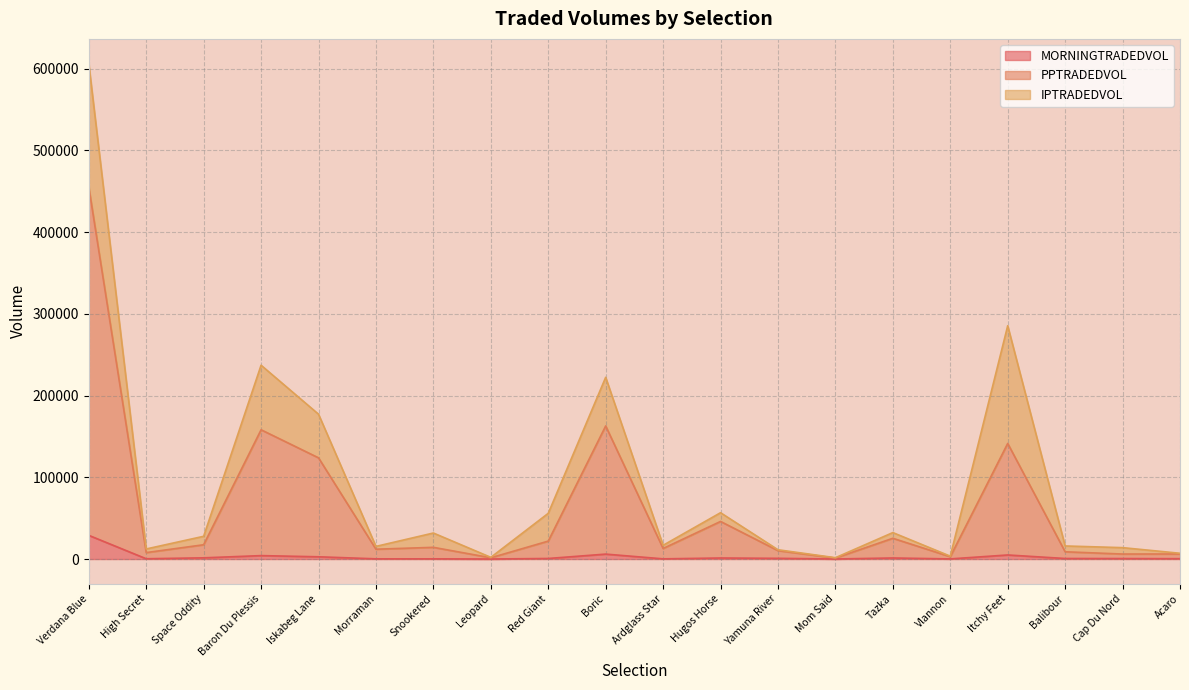

At which category is the sum across all series the highest?

Verdana Blue